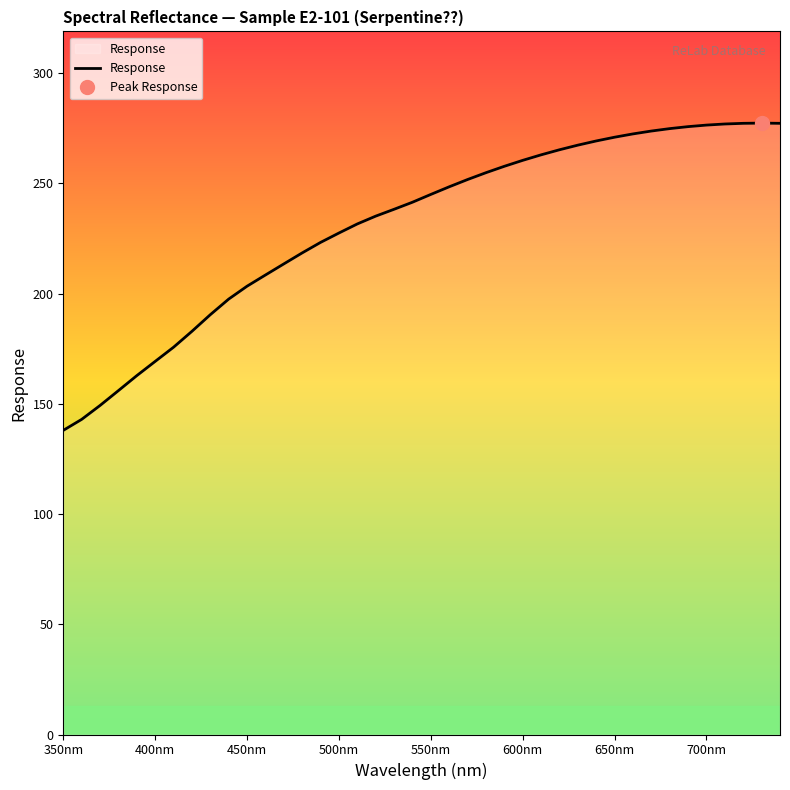

What is the highest value of the Response series?

277.4